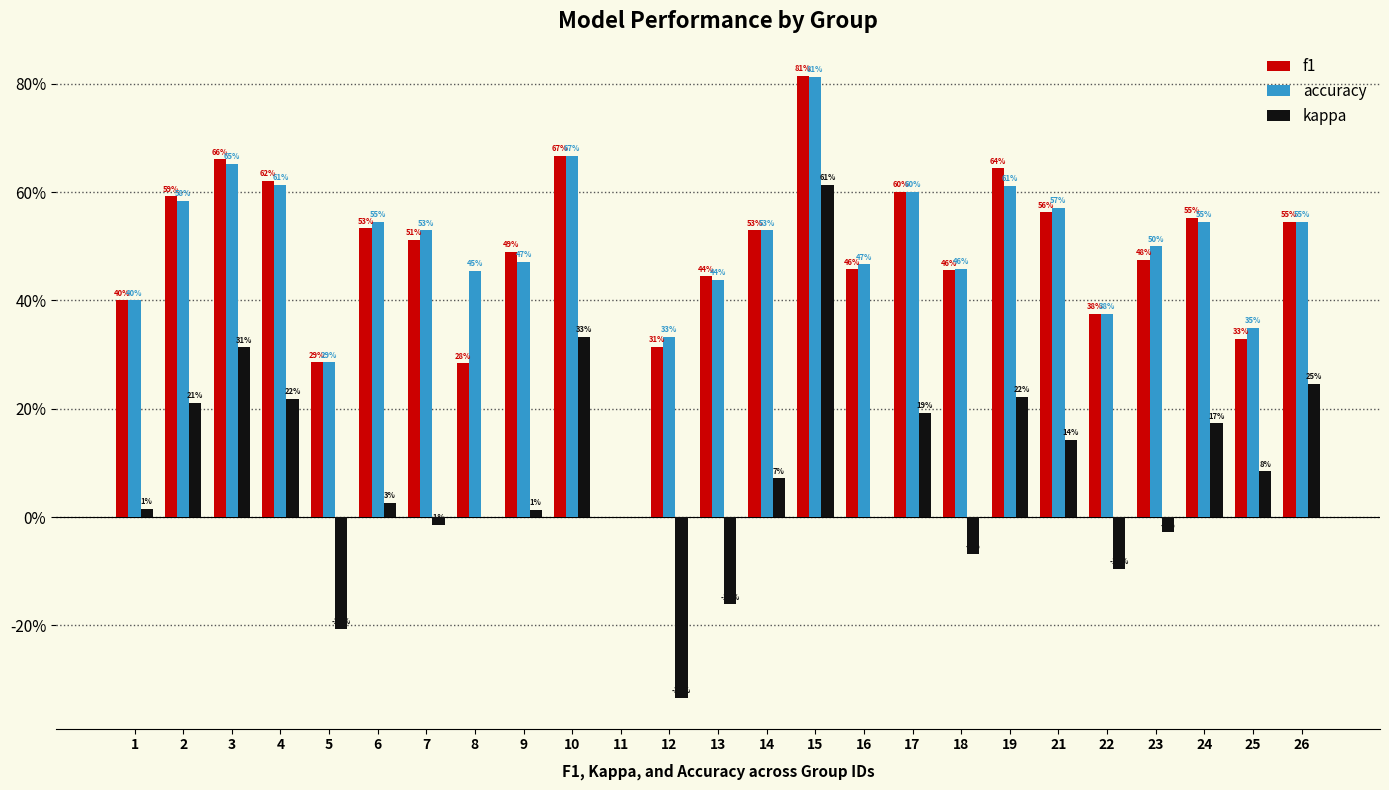

At which label does accuracy reach its minimum?

11